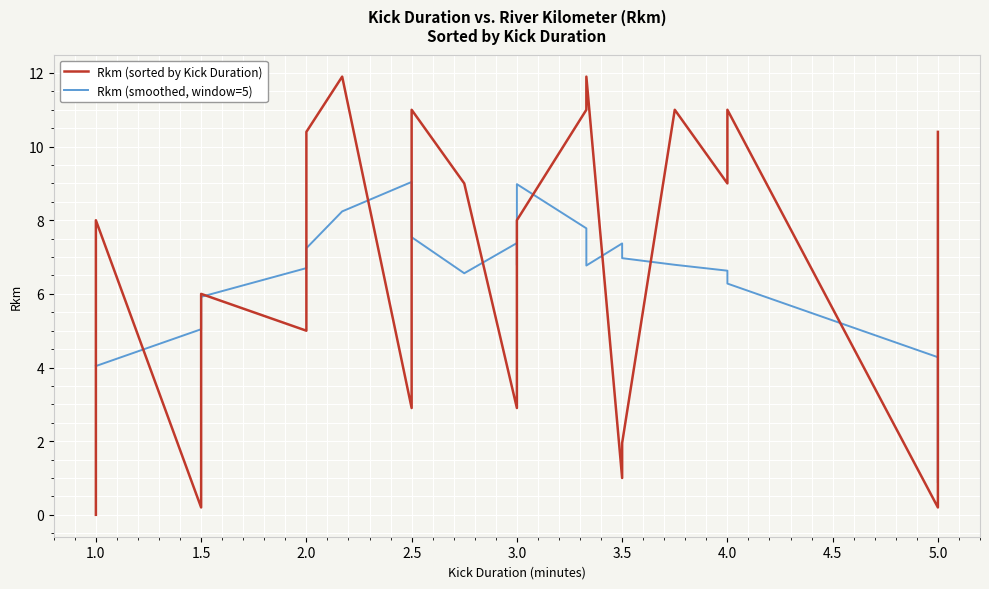

How many lines are shown in the chart?

2